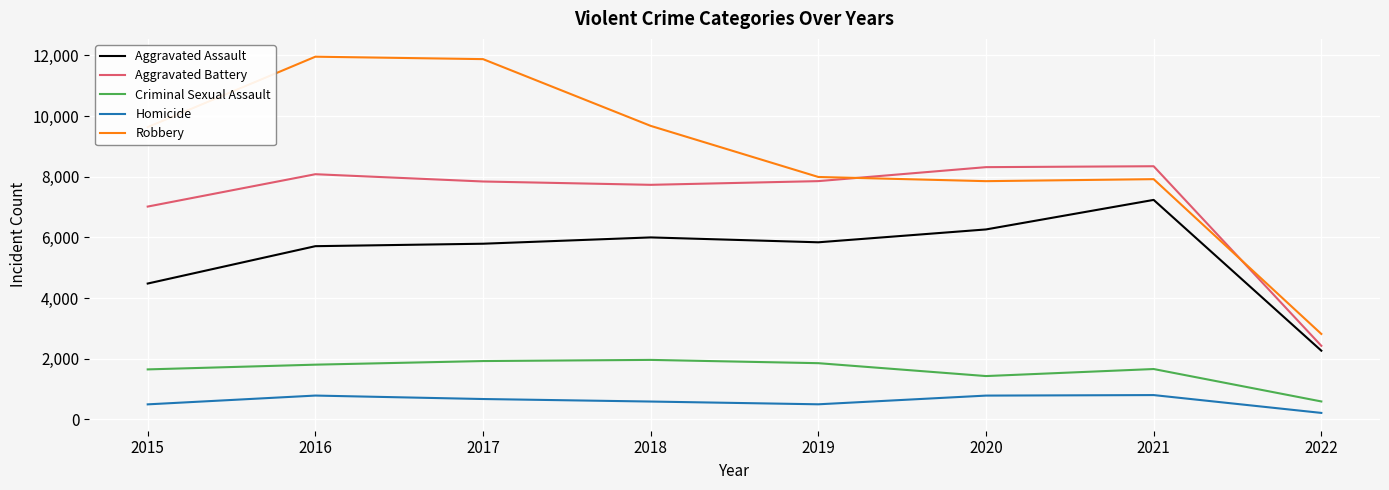

True or false: Aggravated Assault has more than 1 interior local peaks.

True